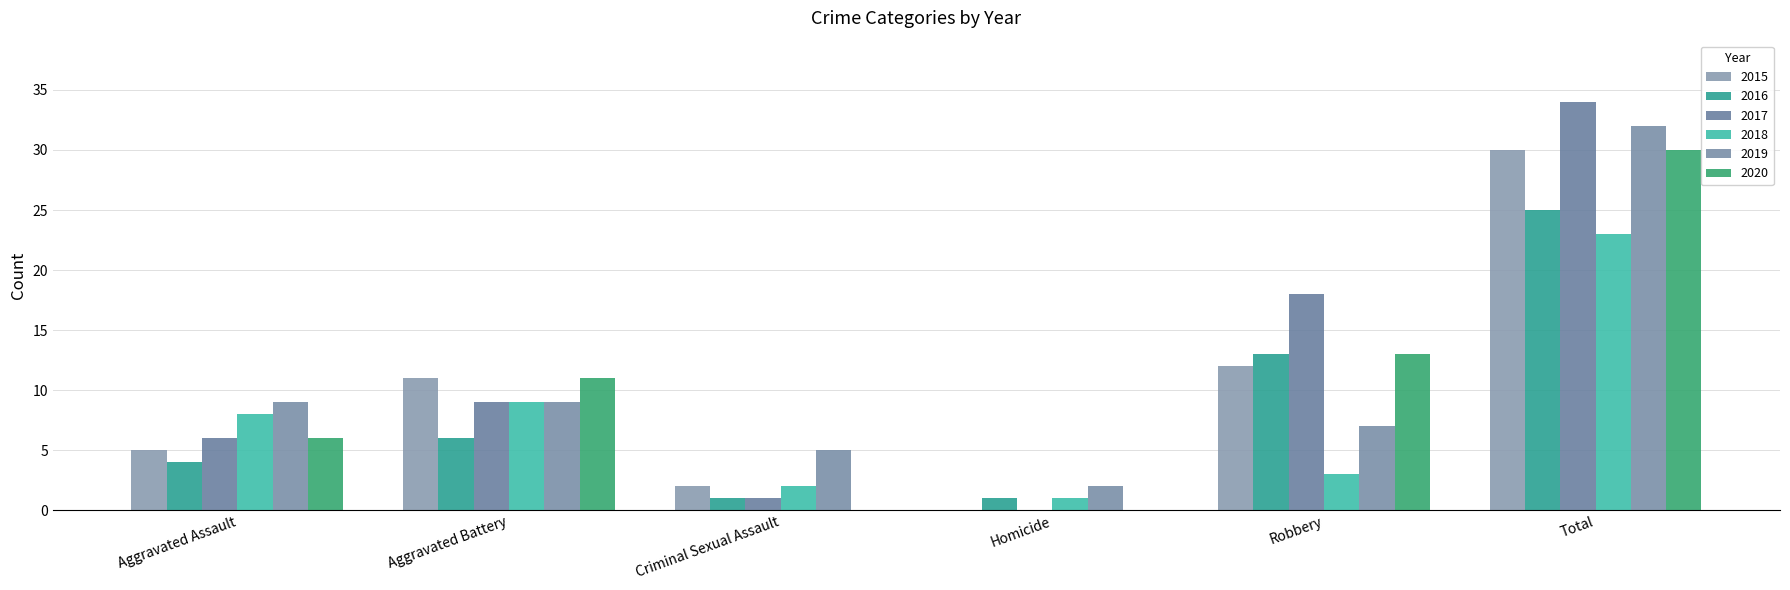

Which has a higher value, Criminal Sexual Assault or Robbery?

Robbery